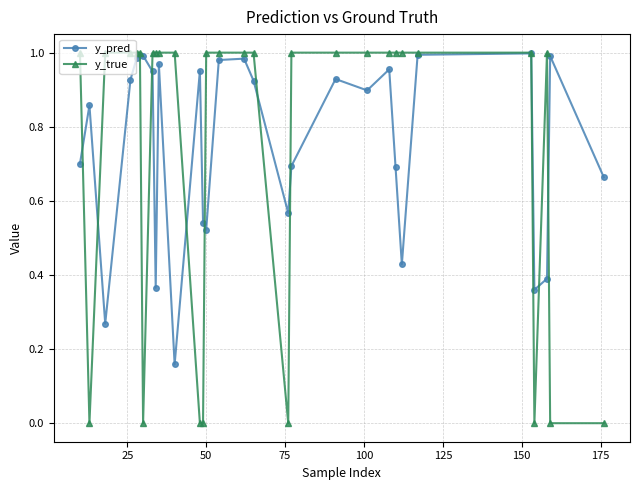

True or false: y_pred has more than 1 interior local peaks.

True